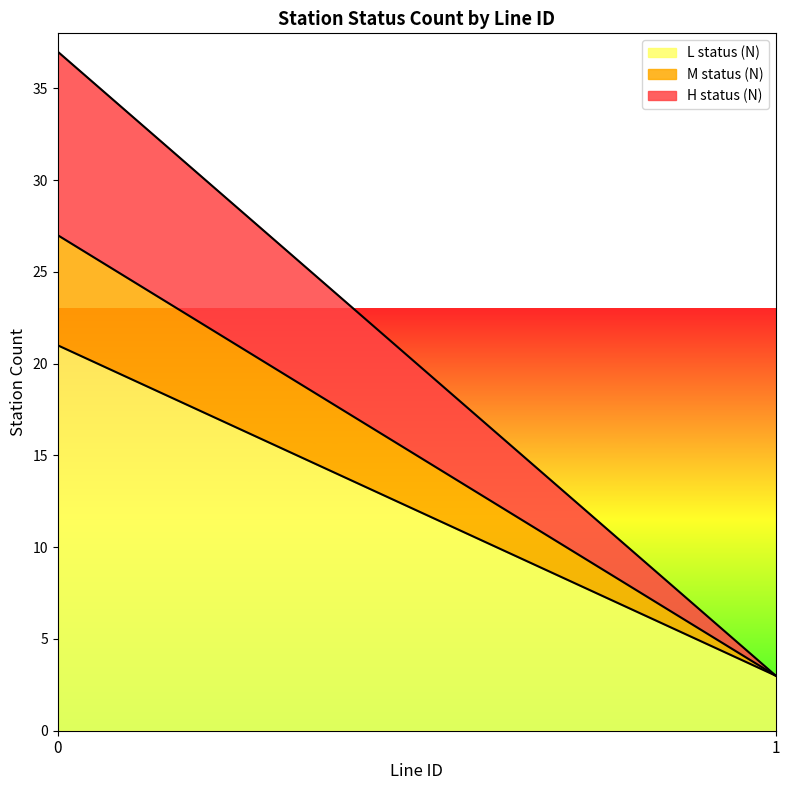

True or false: L status (N) has a value of 5 at 1.

False